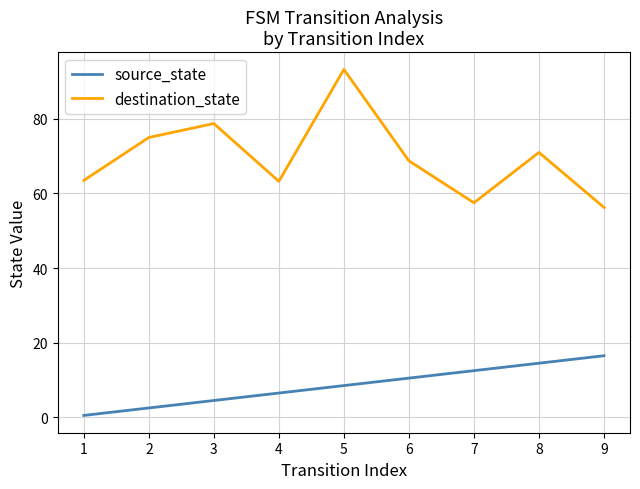

The source_state series shows 8.5 at 5. True or false?

True